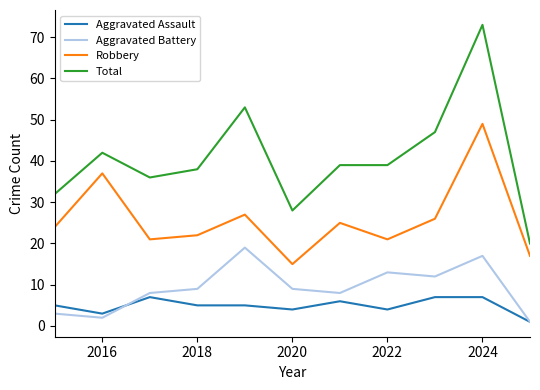

True or false: Robbery has more than 2 interior local peaks.

True